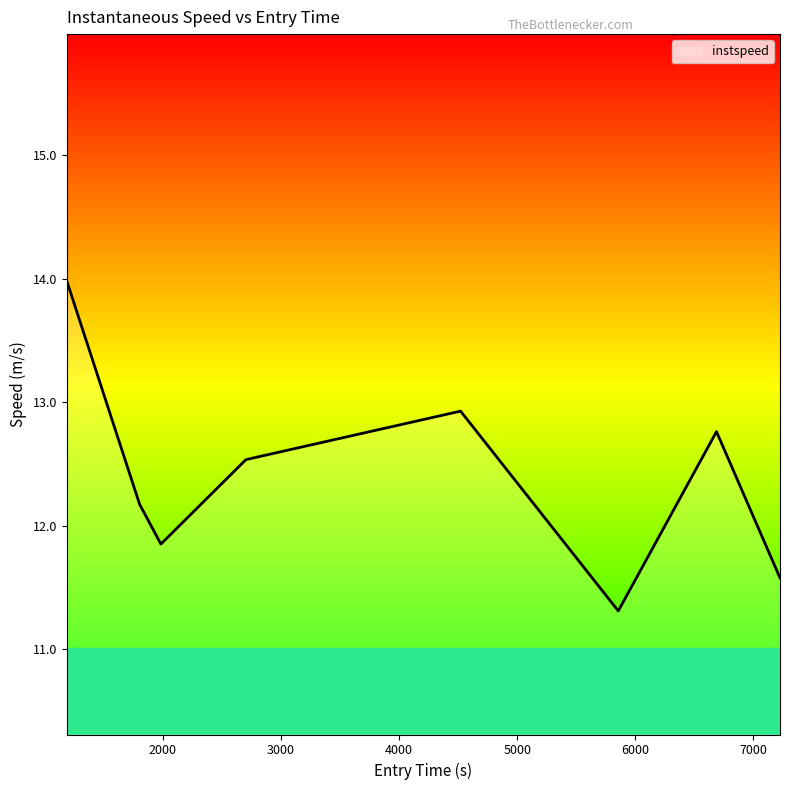

How many interior local valleys (lower than both neighbors) does the data have?

2